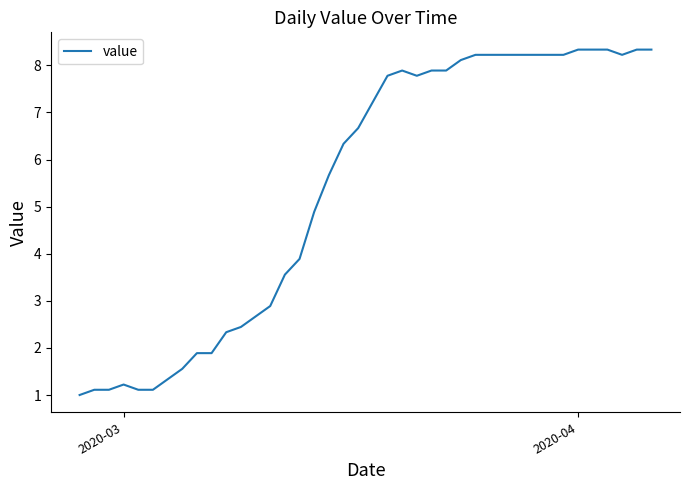

What is the smallest value displayed?

1.0